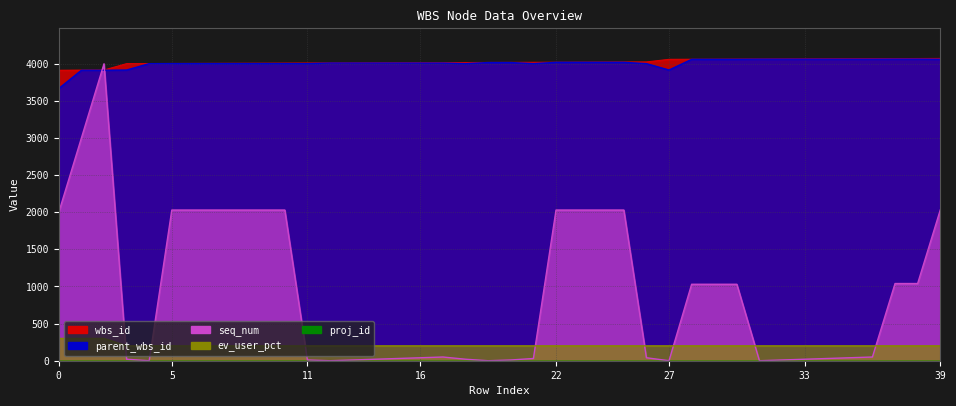

At how many categories does at least one series exceed 2378?

40